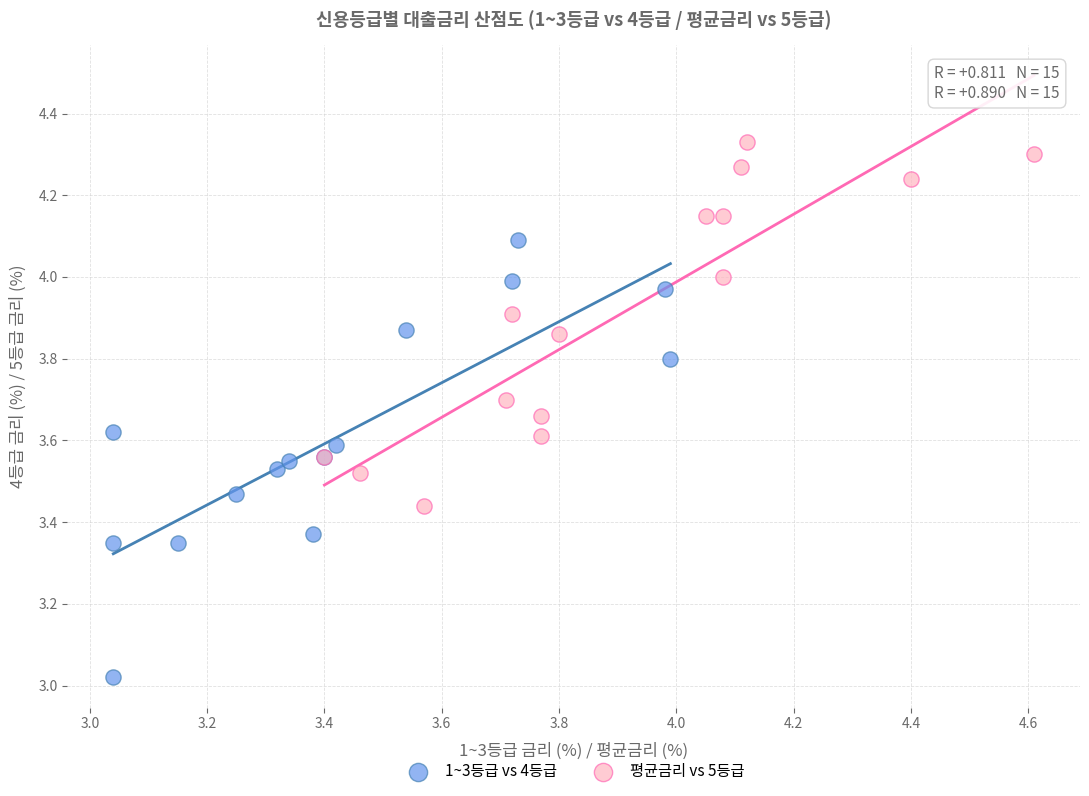

What are all the series names shown in the legend?

1~3등급 vs 4등급, 평균금리 vs 5등급